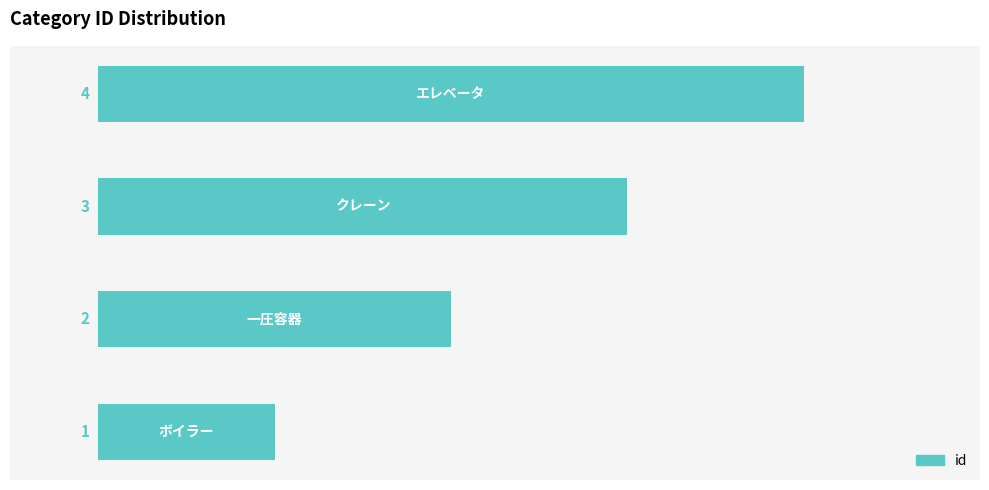

What is the difference between the maximum and minimum values?

3